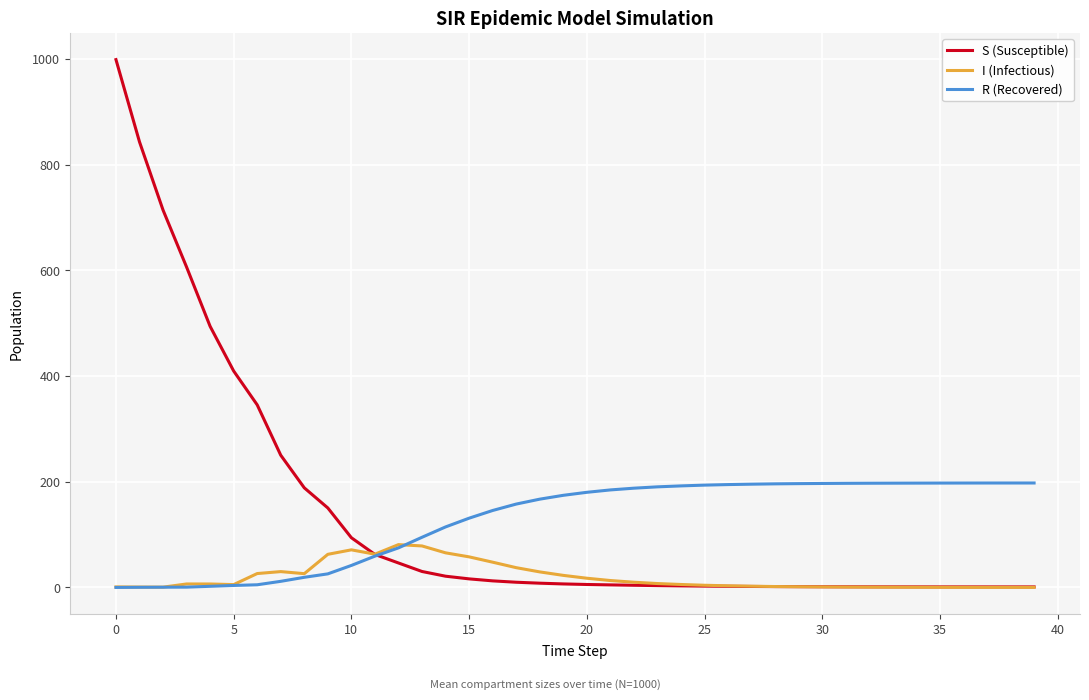

What is the difference between the maximum and minimum values in the S (Susceptible) series?

998.0